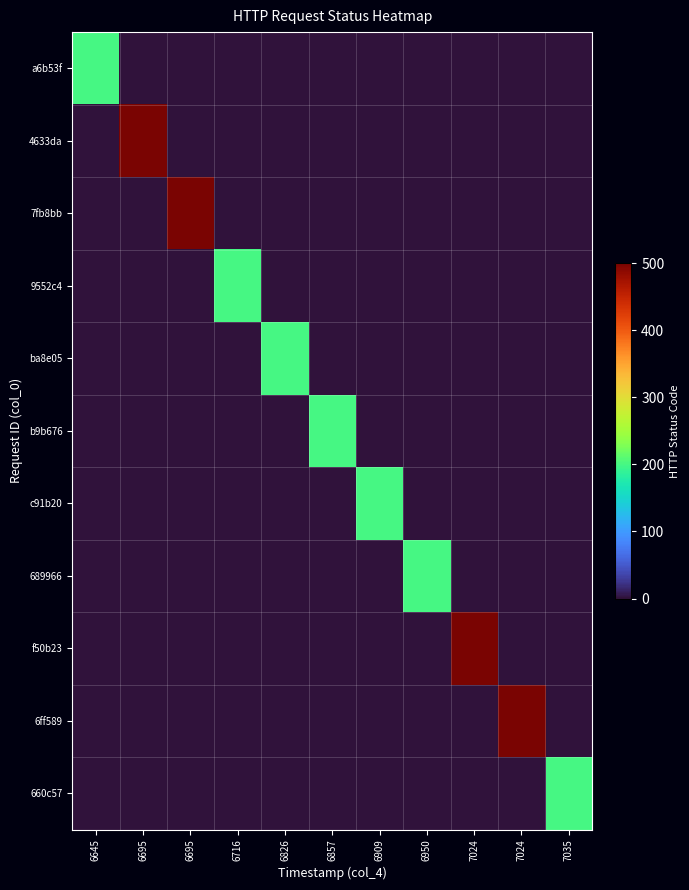

What is the total value across all series at 6695?

500